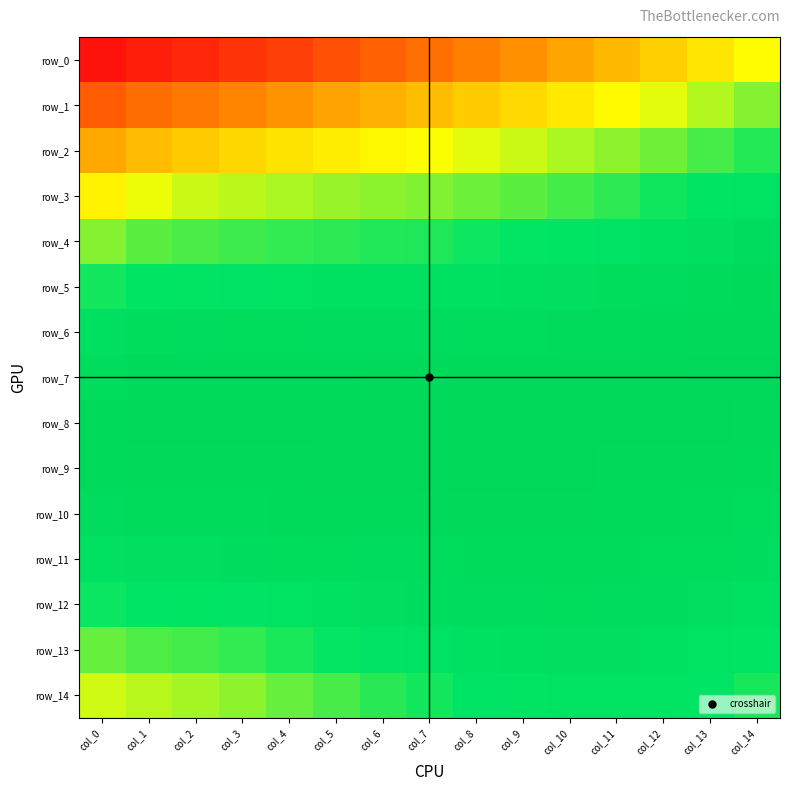

Which category has the highest value in the row_5 series?

col_14